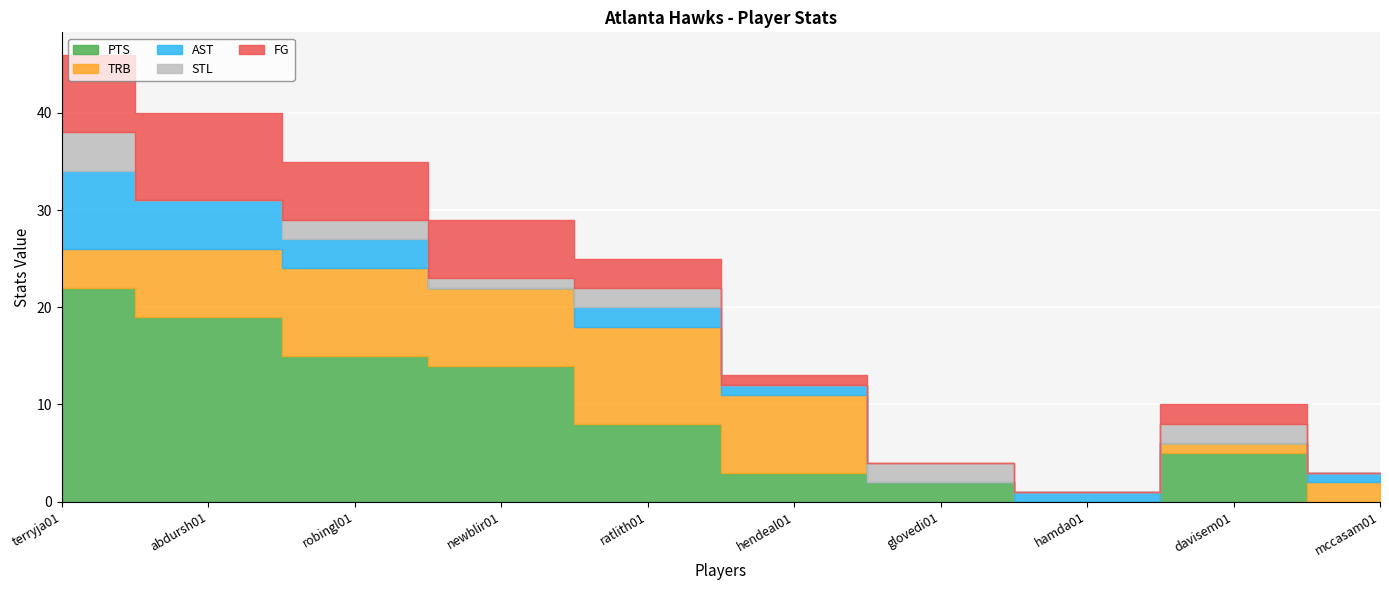

In PTS, how many points are lower than both neighbors (excluding endpoints)?

1